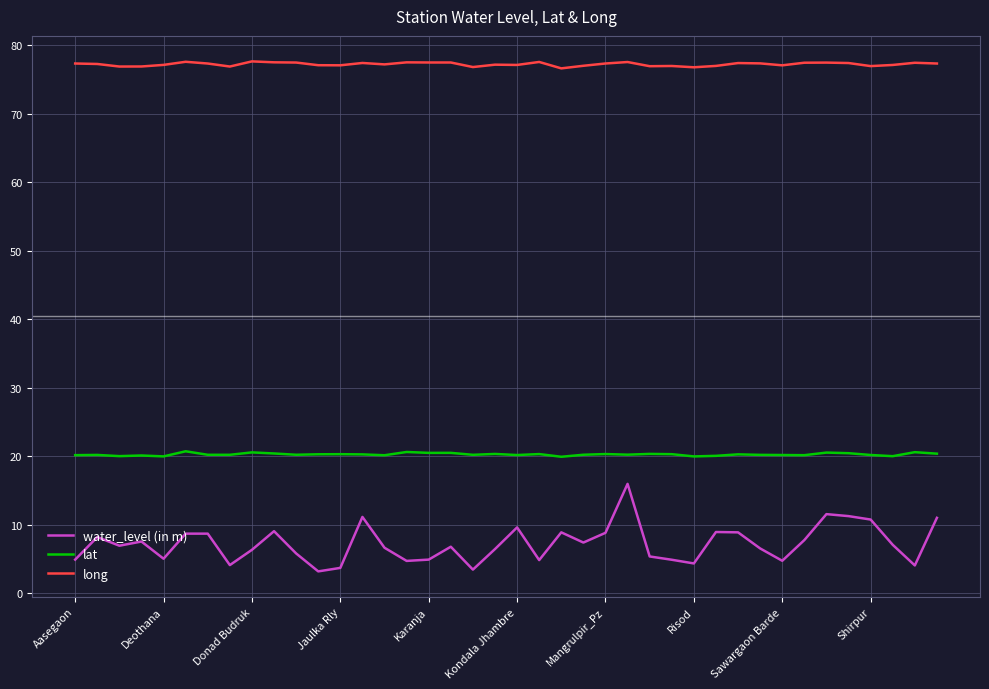

True or false: water_level (in m) and long intersect in this chart.

False